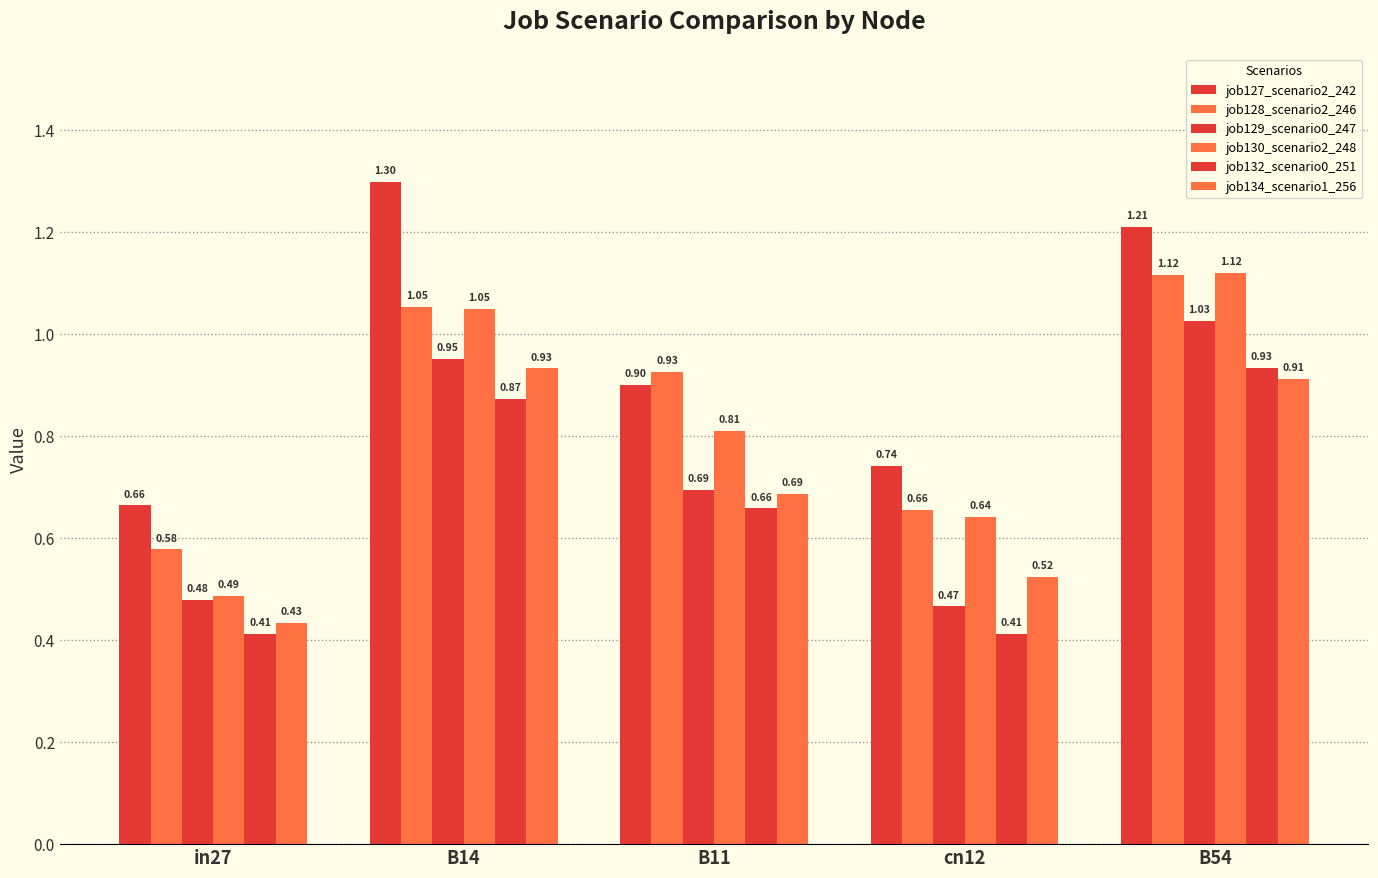

What is the total value across all series at B54?

6.3